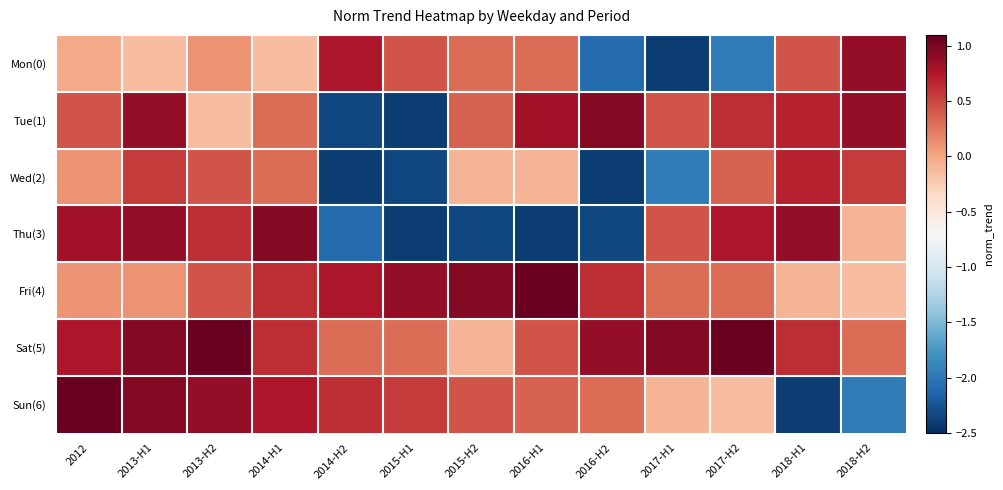

Which series has the largest range (max minus min)?

Sun(6)